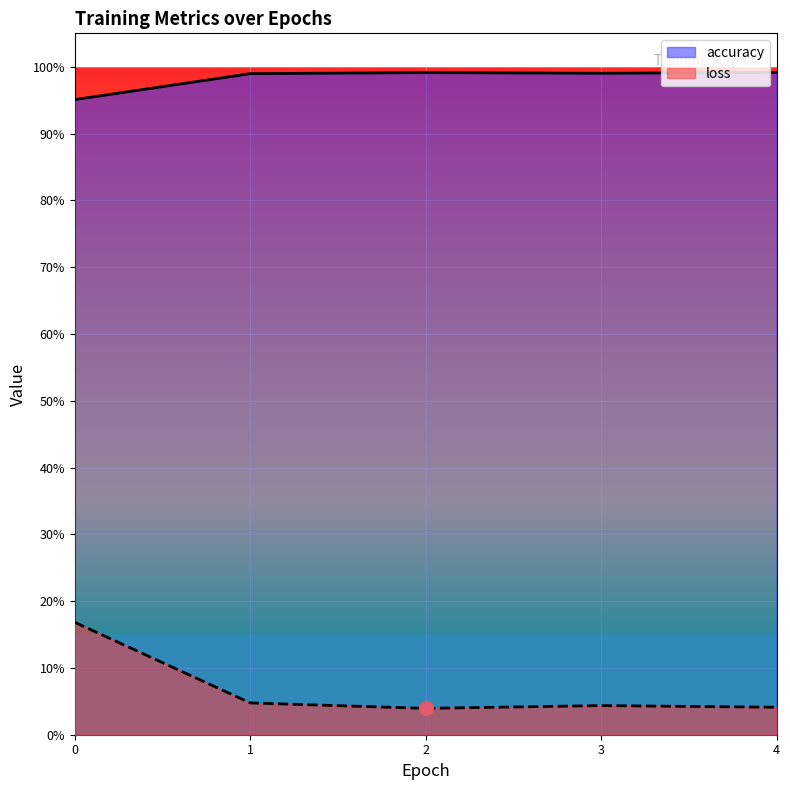

Is it true that accuracy equals 1.7 at 2?

False